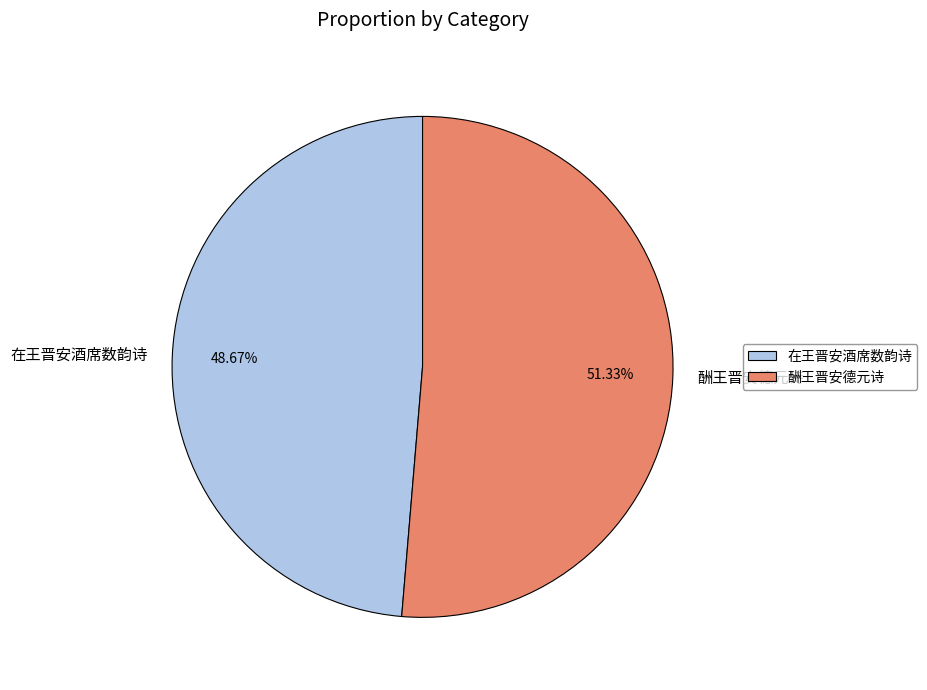

Count the number of slices in the pie.

2